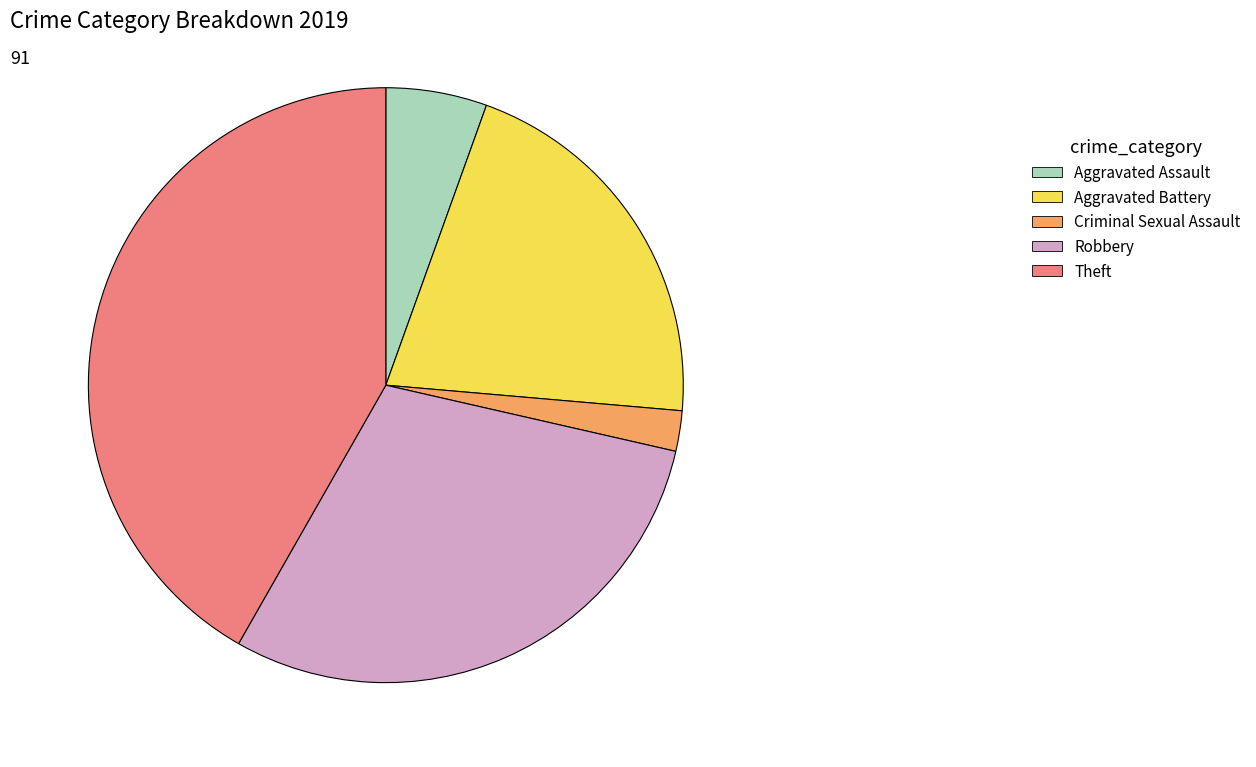

Is it true that Criminal Sexual Assault is 11% of the pie?

False